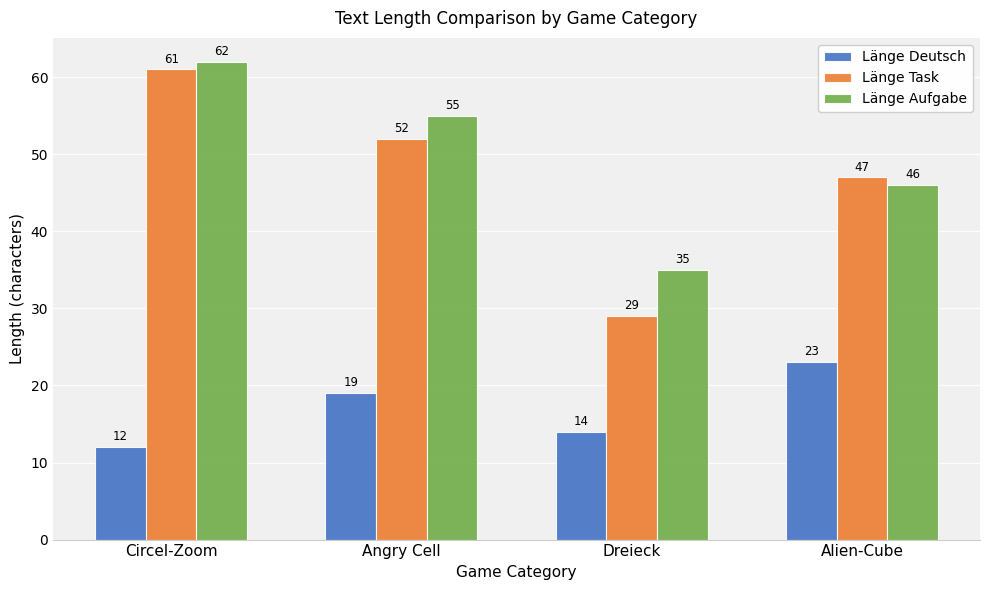

Which category has the lowest value across all series?

Circel-Zoom